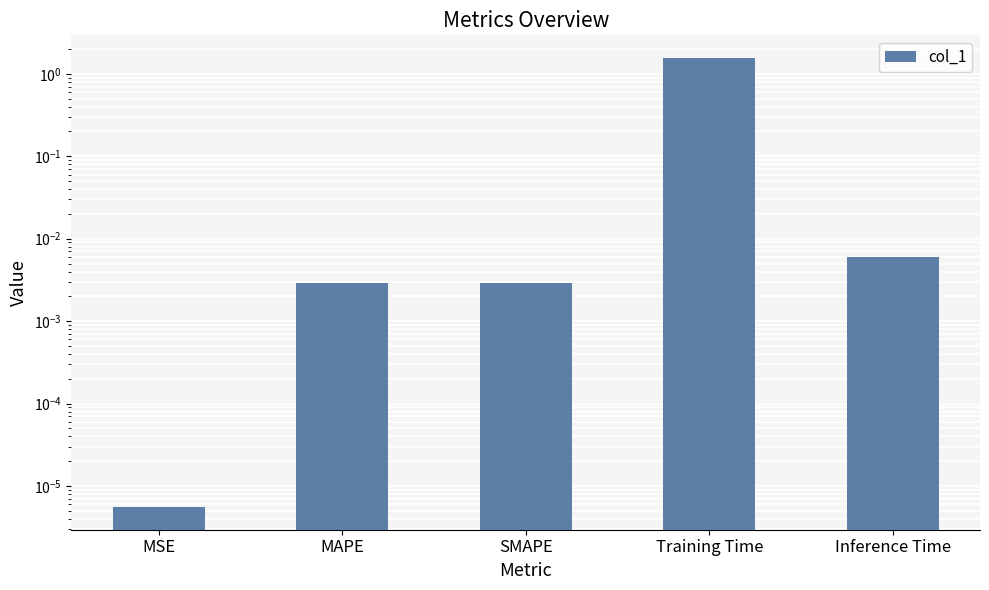

What is the maximum value shown in the chart?

1.6